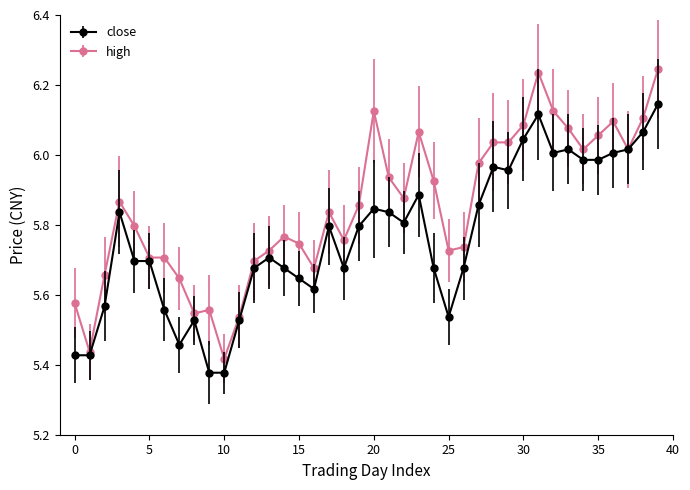

Rank the series by their average value, from lowest to highest.

close, high